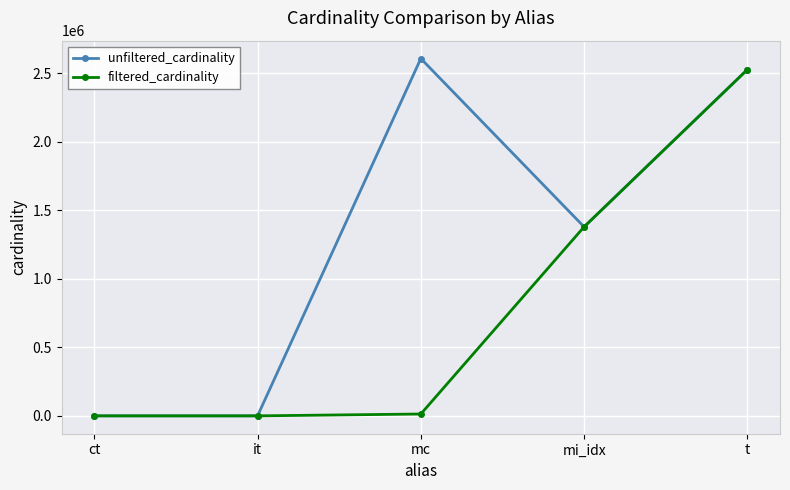

What is the total value across all series at mc?

2622622